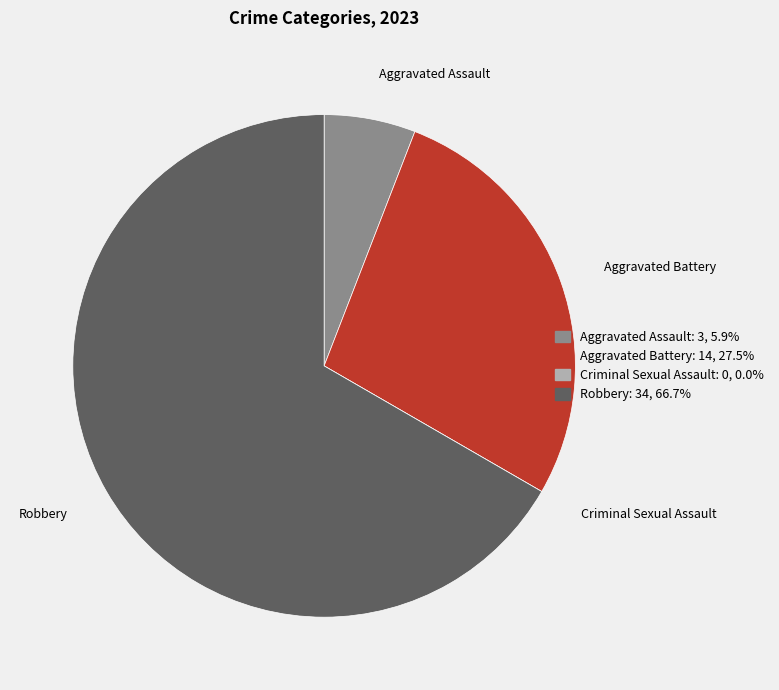

Is Robbery the majority of the pie?

Yes